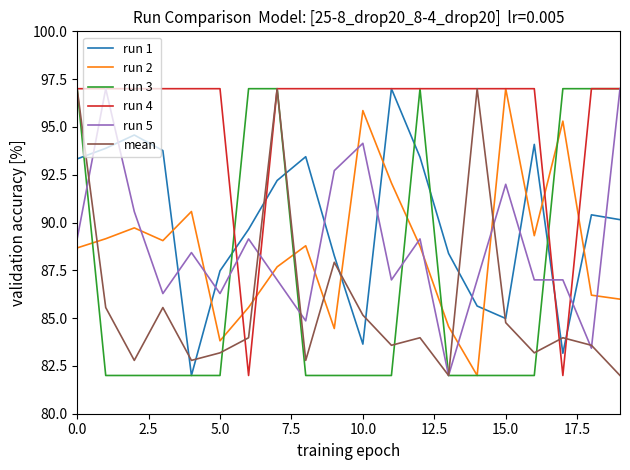

What is the maximum value shown in the chart?

97.0